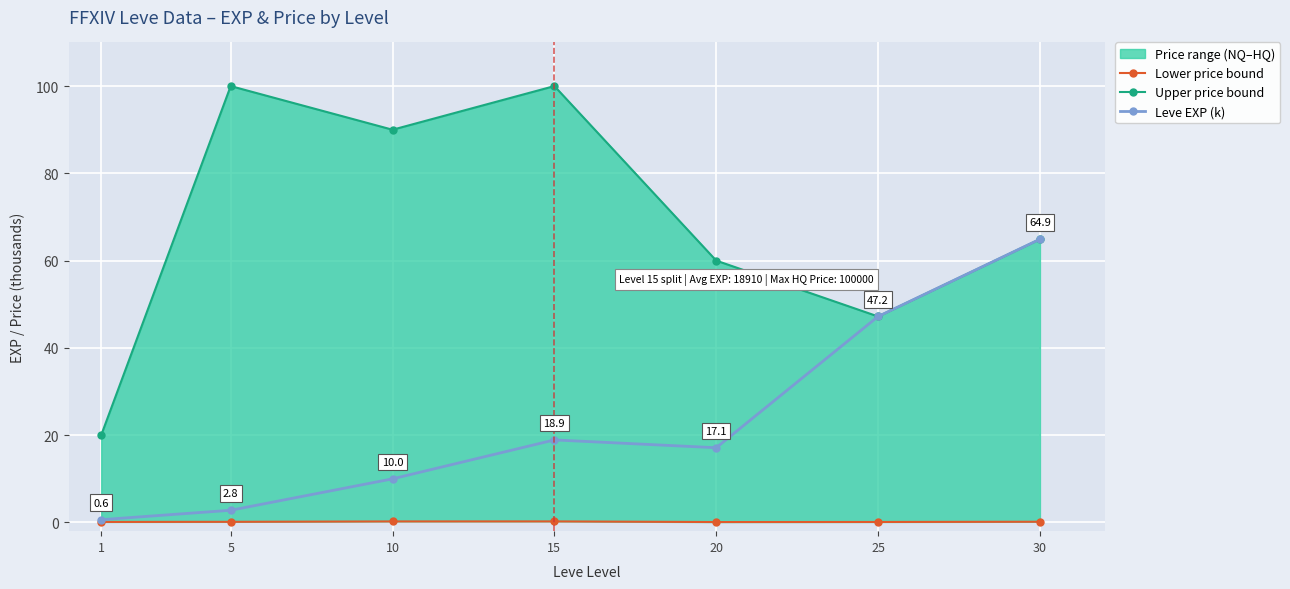

What is the value of the Leve EXP (k) point at the 1st from the left?

0.6